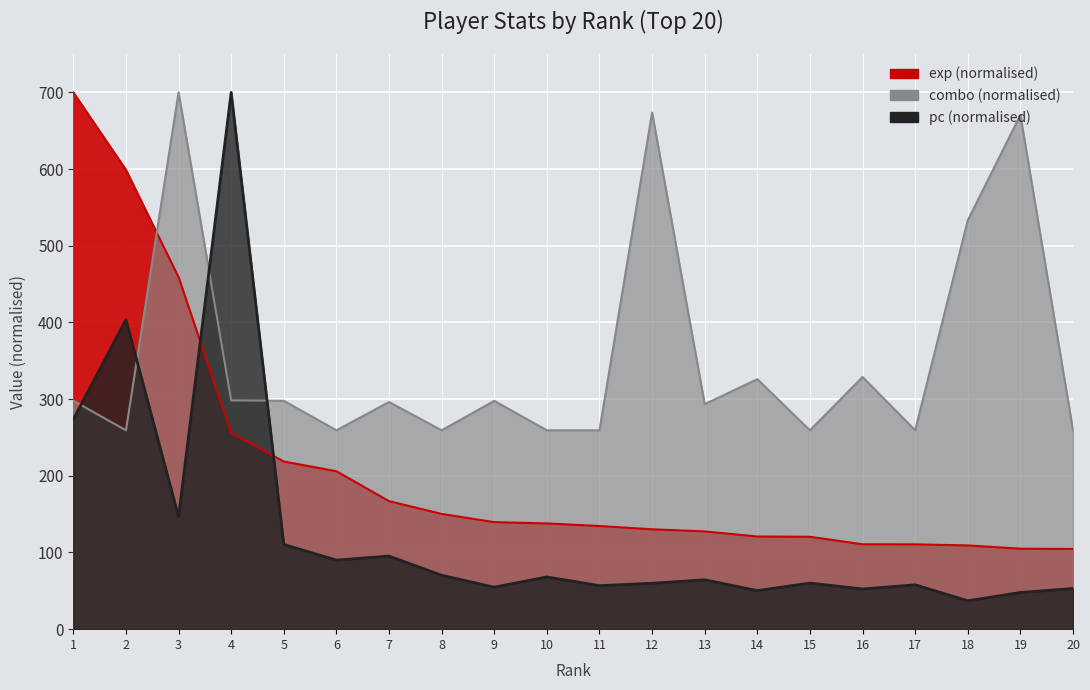

Rank the series at 6 from highest to lowest value.

combo, exp, pc